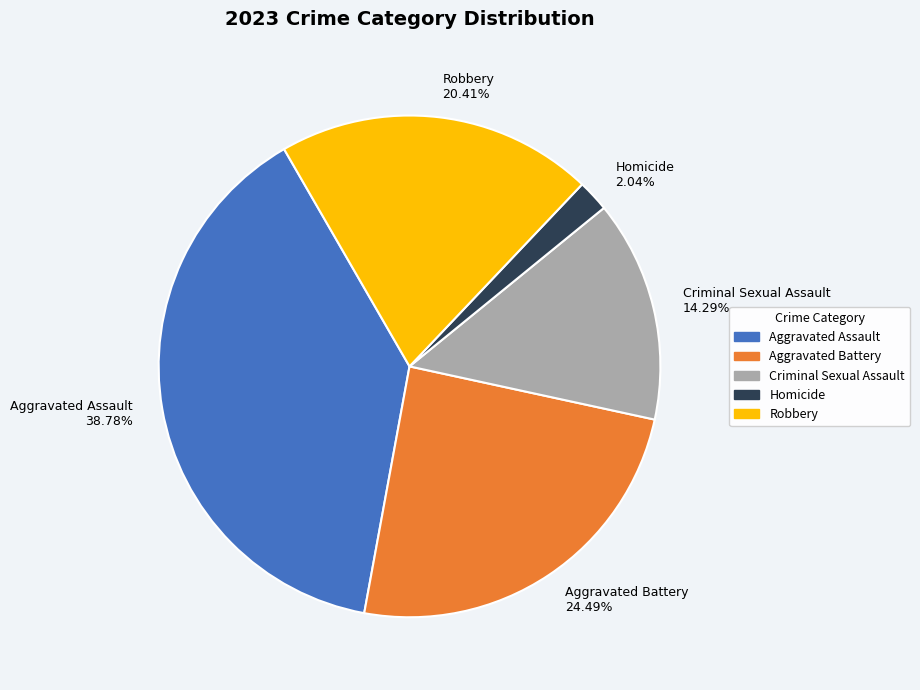

Is it true that Aggravated Assault is 25% of the pie?

False